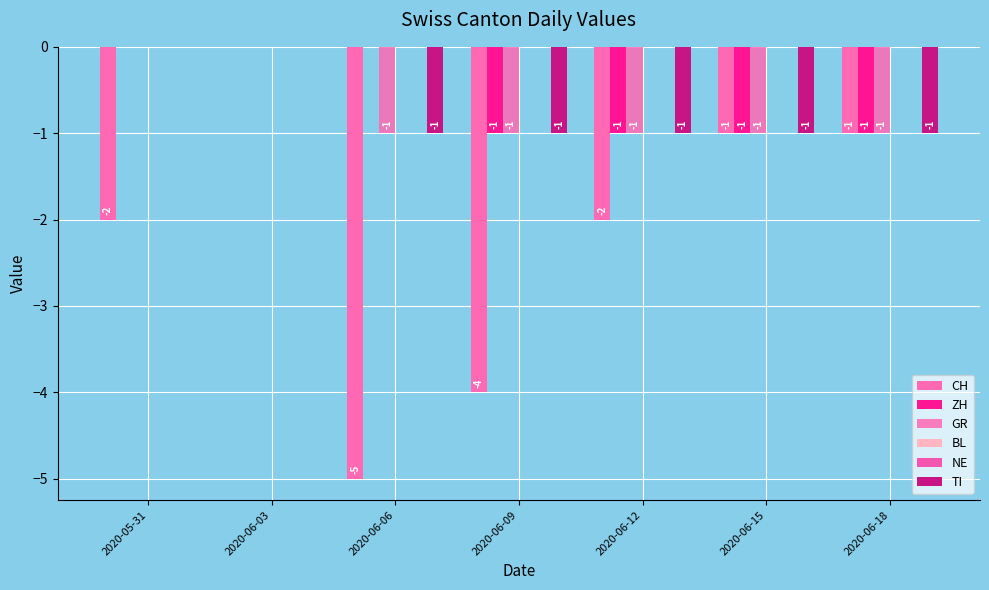

What is the average value of the CH series?

-2